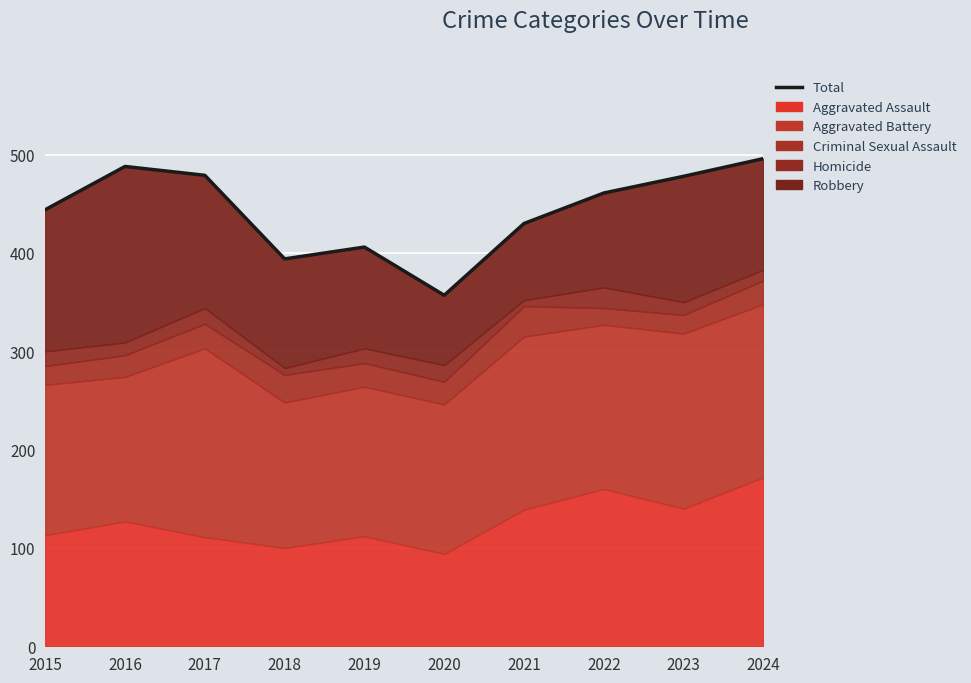

The chart shows a value of 357 at 2020. True or false?

True